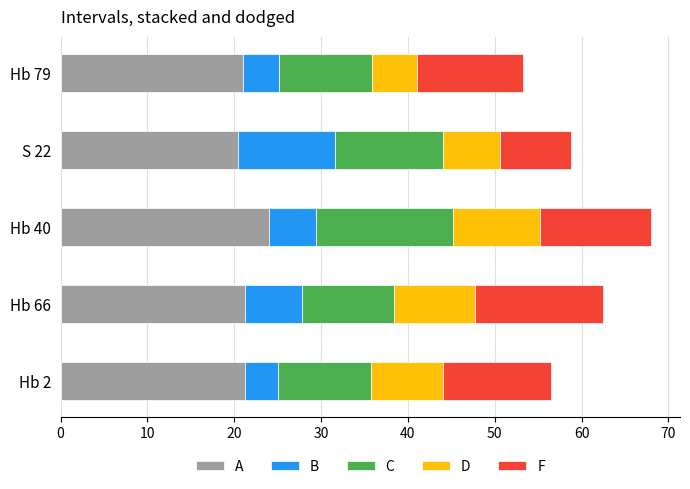

What is the average value of the A series?

21.6